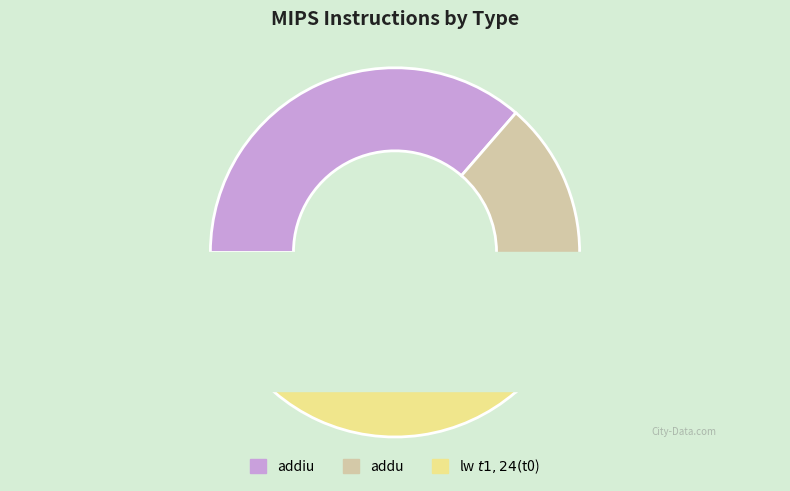

Which category has the biggest portion of the pie?

addiu